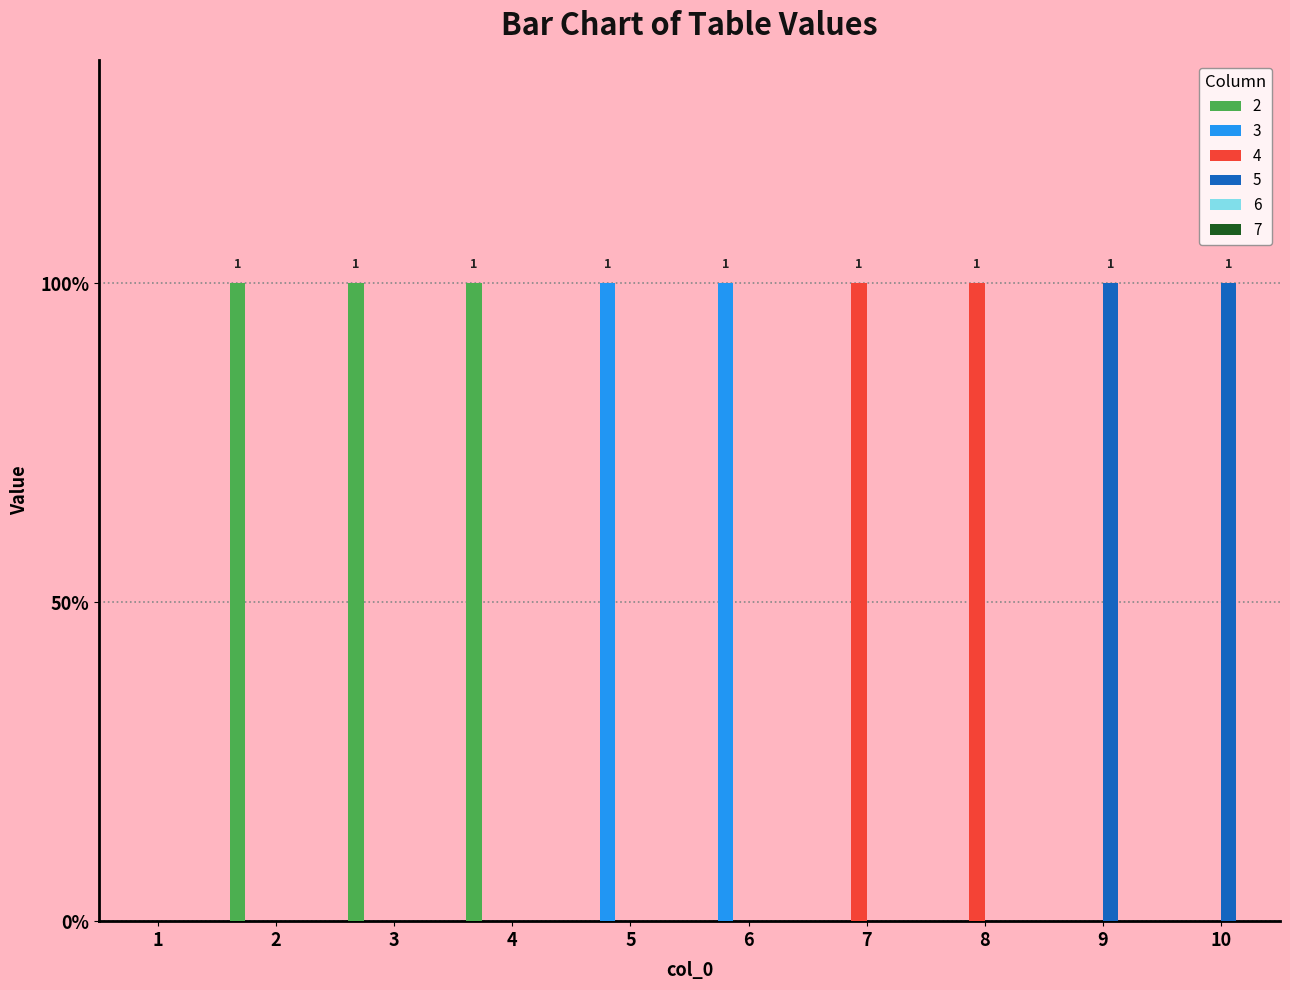

At how many categories does at least one series exceed 0?

9